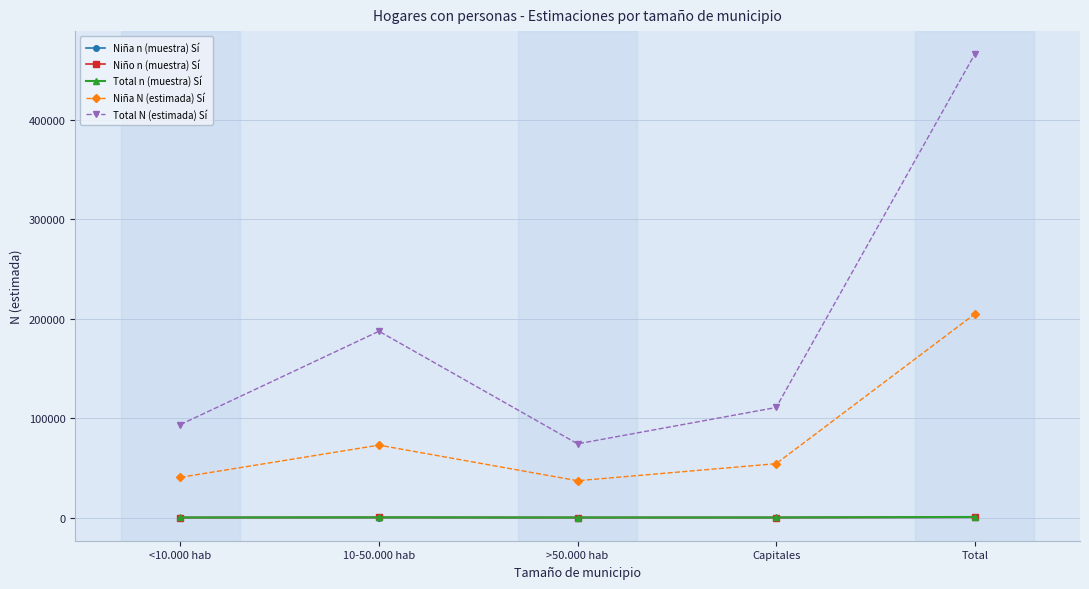

What is the sum of all Niña n (muestra) Sí values?

610